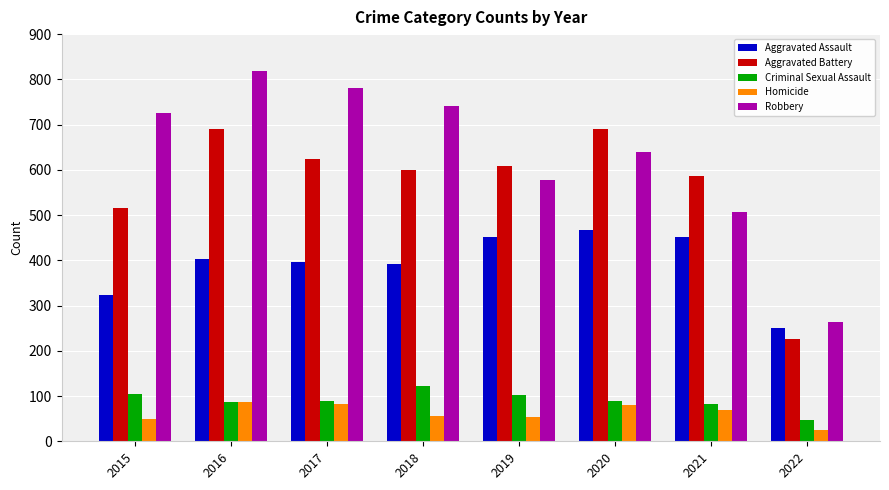

How many bars are there in total?

40